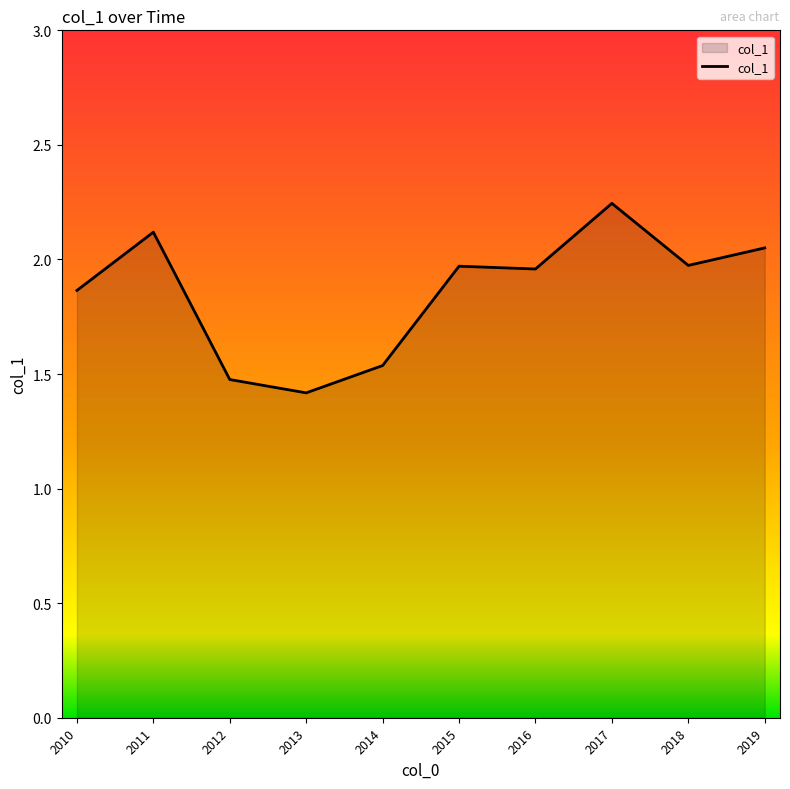

What is the difference between the maximum and second lowest values?

0.8